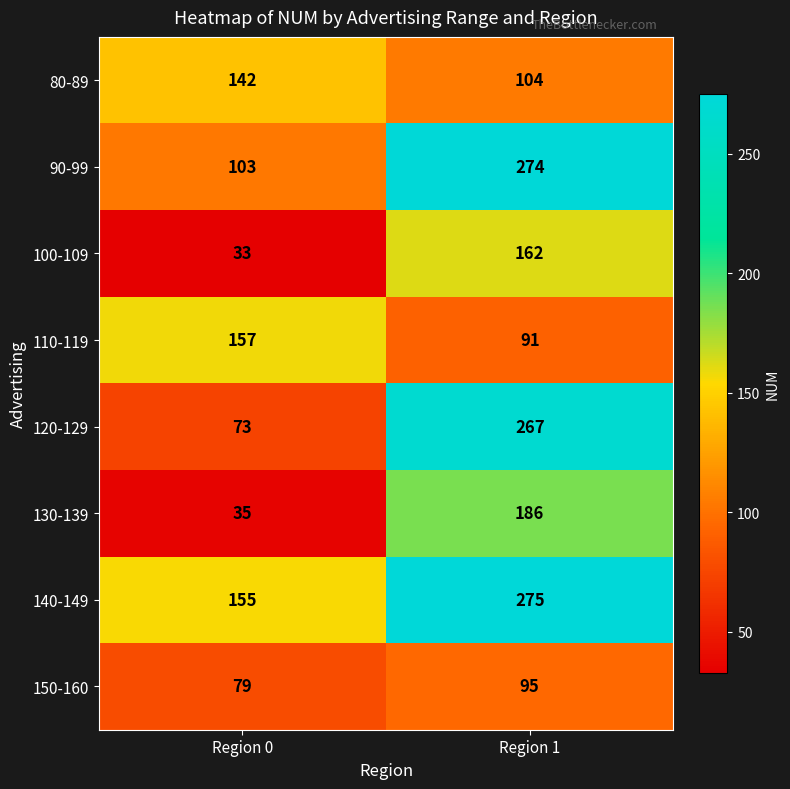

Reading right to left, list all the values displayed in this chart.

80-89: 104	142
90-99: 274	103
100-109: 162	33
110-119: 91	157
120-129: 267	73
130-139: 186	35
140-149: 275	155
150-160: 95	79